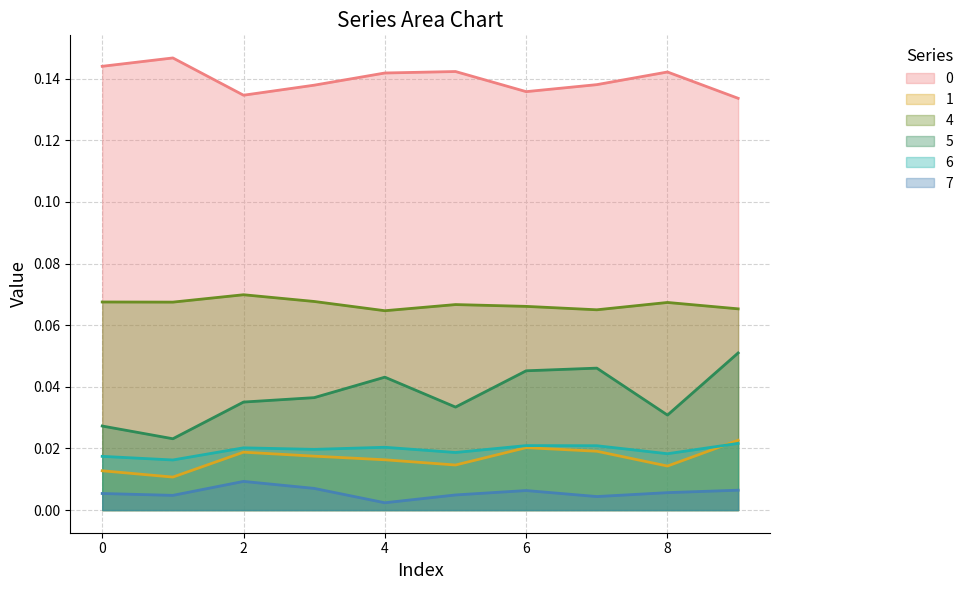

List the series in order of their peak value, highest first.

0, 4, 5, 1, 6, 7